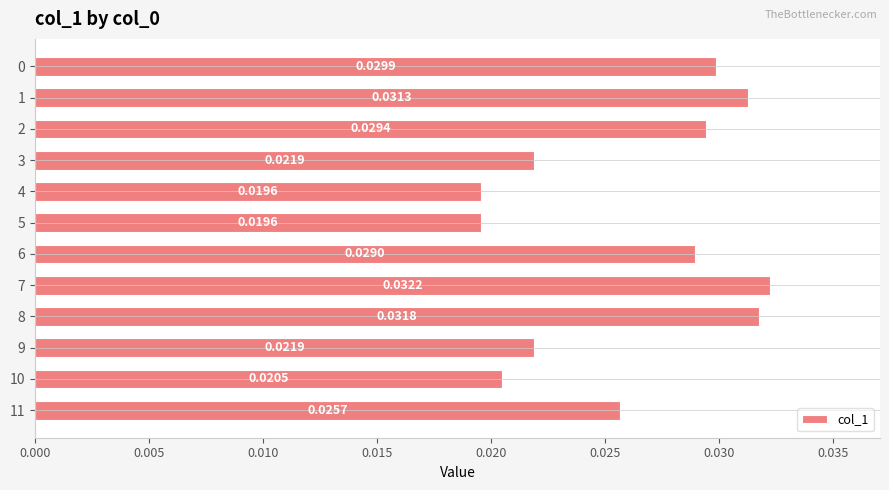

Which has a higher value, 4 or 6?

6